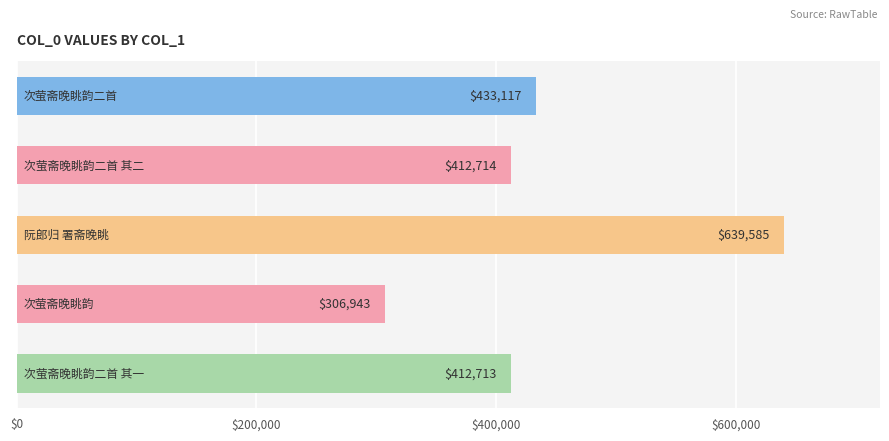

What is the maximum value shown in the chart?

639585